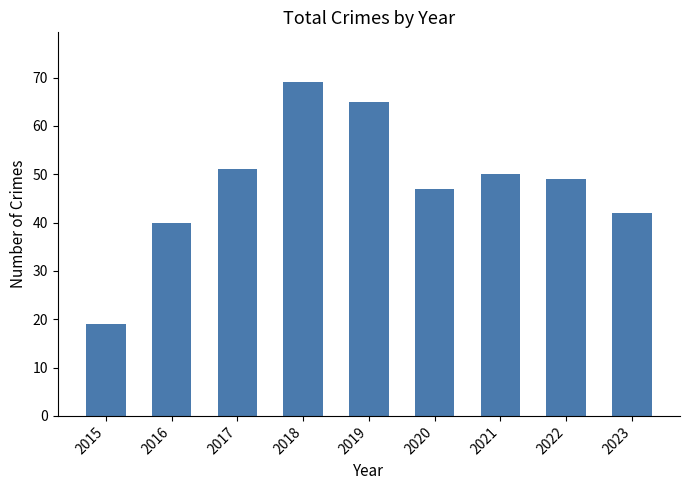

Rank the categories by value from lowest to highest.

2015, 2016, 2023, 2020, 2022, 2021, 2017, 2019, 2018